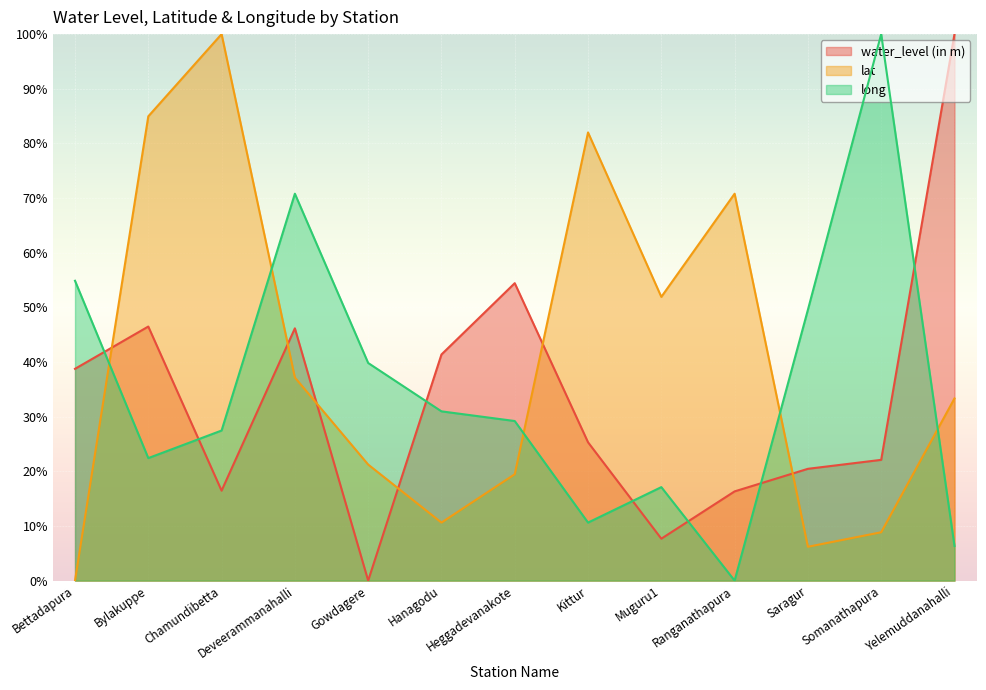

Reading right to left, what are all the values shown in this chart?

water_level (in m): 100.0	22.1	20.5	16.3	7.7	25.3	54.4	41.4	0.0	46.2	16.5	46.5	38.8
lat: 33.3	8.8	6.2	70.8	51.9	82.0	19.5	10.6	21.2	37.2	100.0	85.0	0.0
long: 6.3	100.0	49.6	0.0	17.1	10.6	29.2	31.0	39.8	70.8	27.5	22.4	54.9